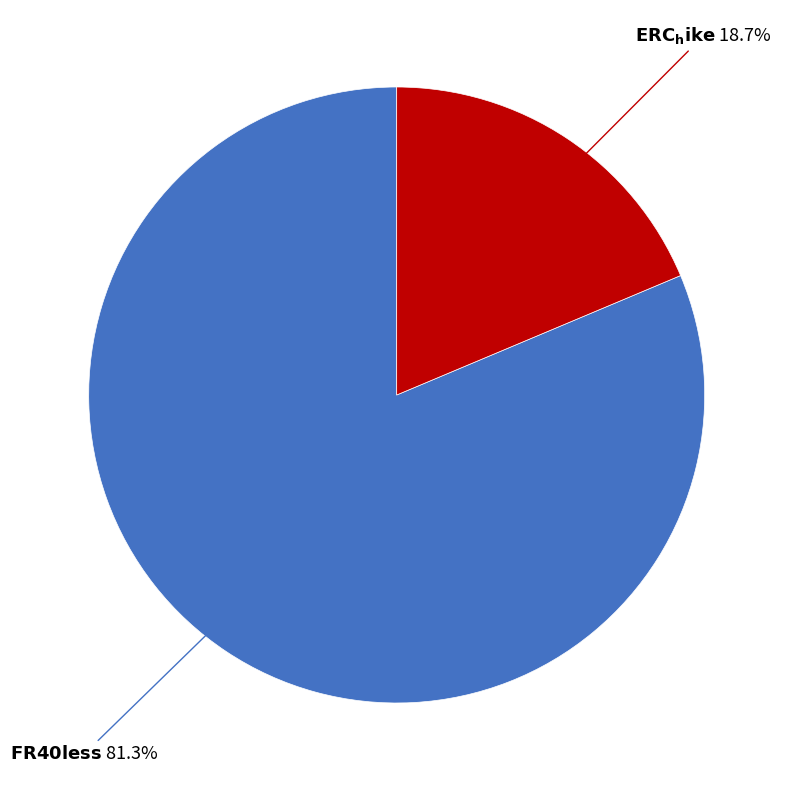

Is there any slice that represents more than half of the pie?

Yes